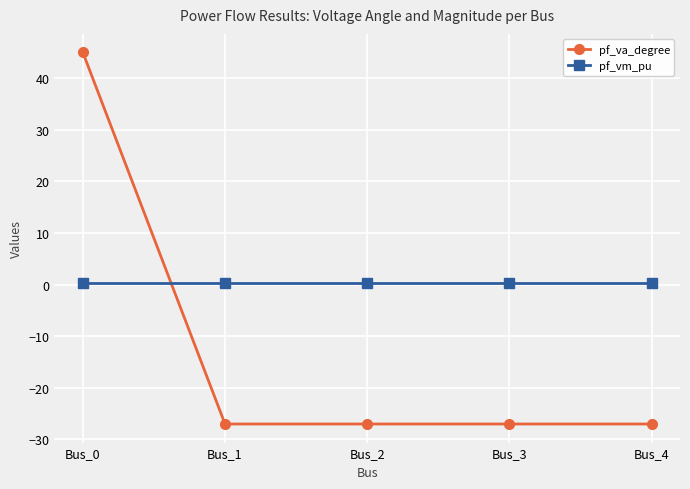

Rank the series by their maximum value, from lowest to highest.

pf_vm_pu, pf_va_degree